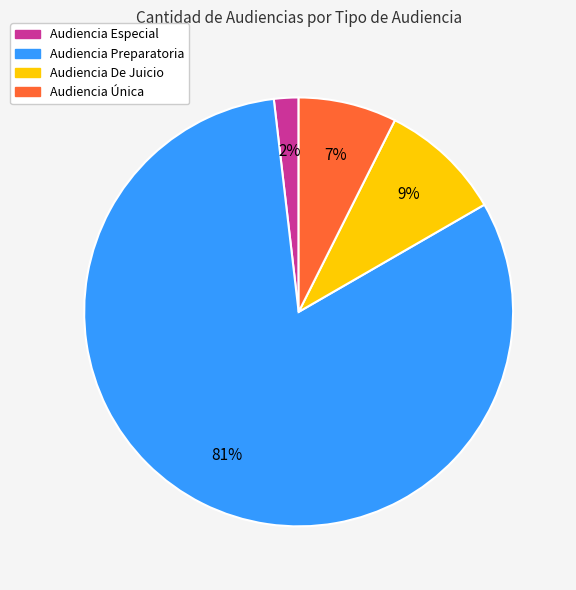

Is the sum of Audiencia Única and Audiencia De Juicio greater than half?

No